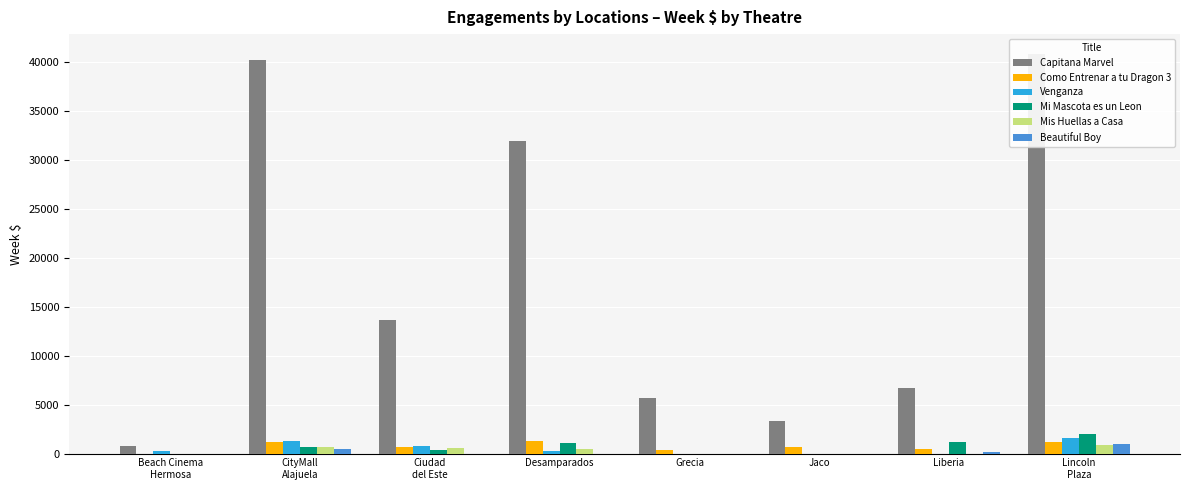

What is the spread (max minus min) of values at Liberia?

6647.3